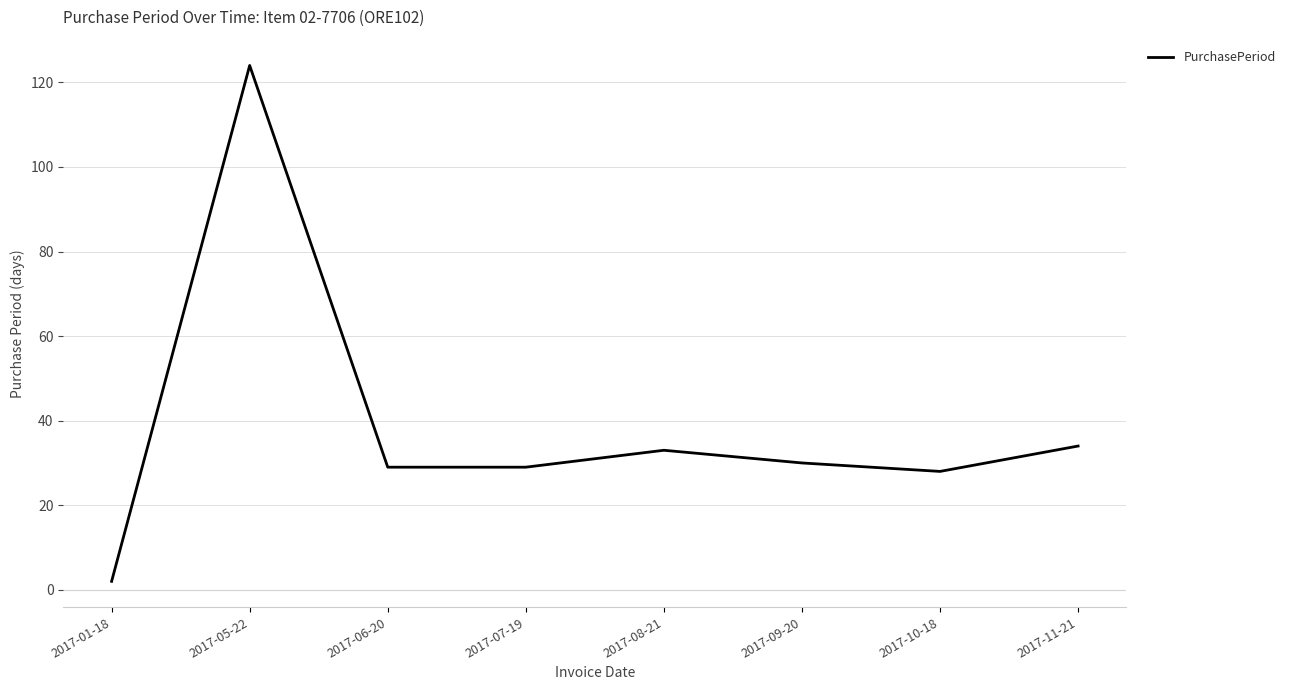

What is the smallest value displayed?

2